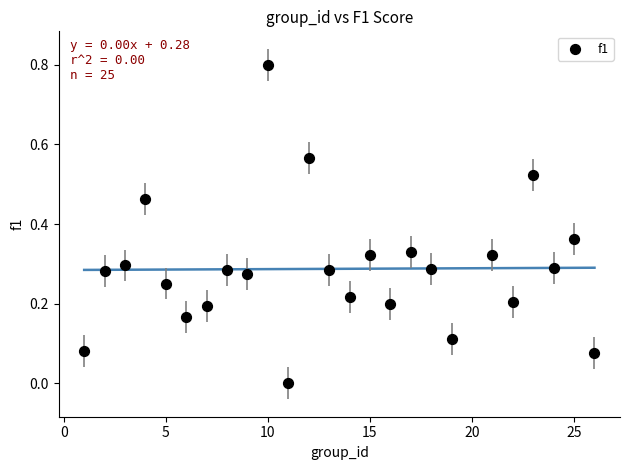

What is the range of Y values (max minus min)?

0.8